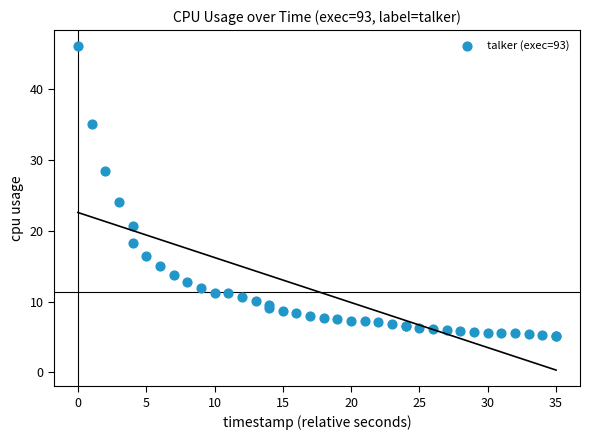

What Y value in the scatter plot is closest to 25?

24.0